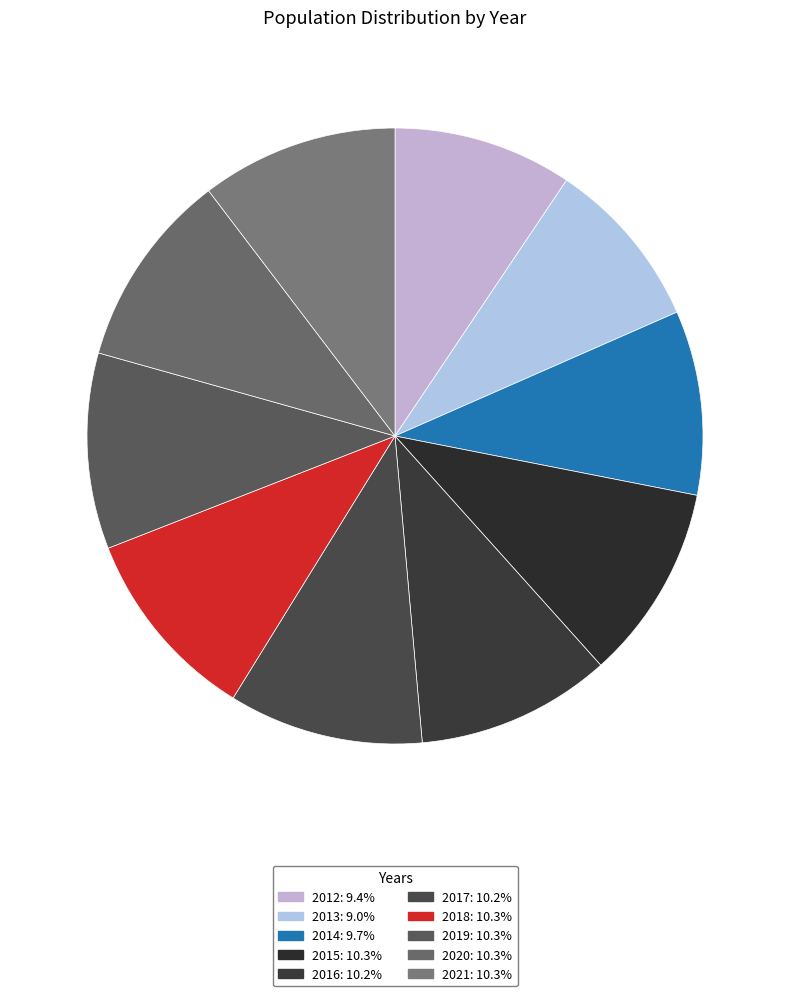

How much of the chart is everything except 2019?

89.7%